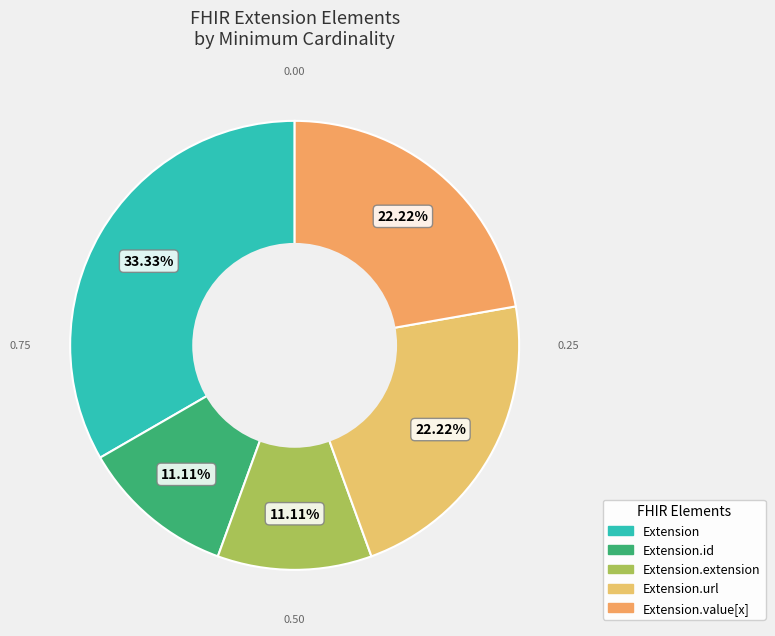

How many slices are in this pie chart?

5